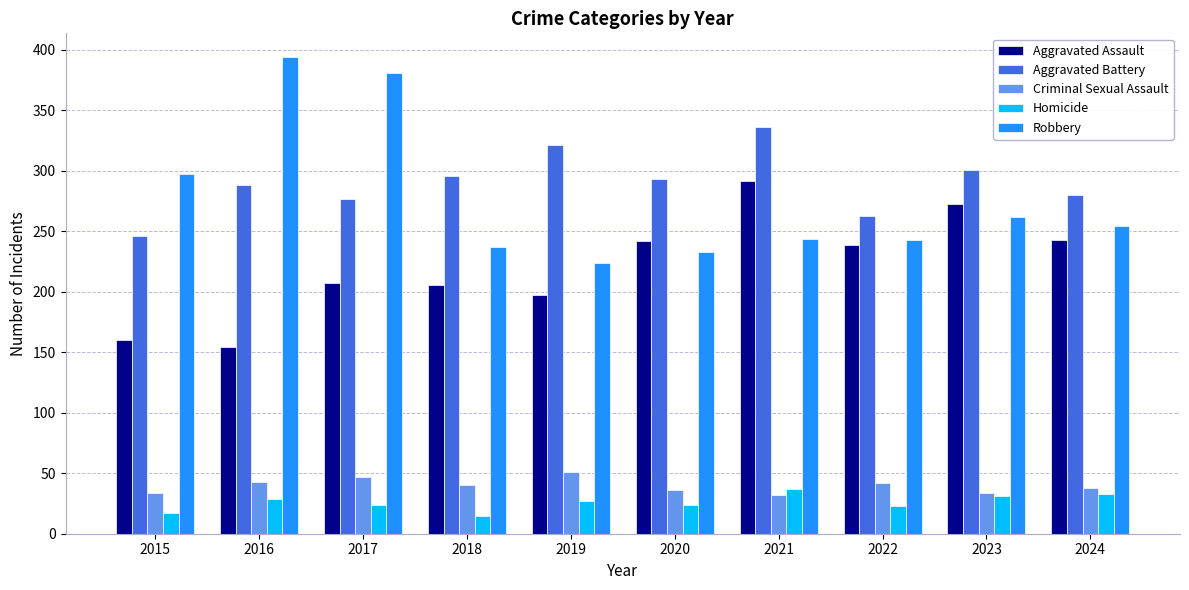

True or false: Criminal Sexual Assault has a value of 40 at 2018.

True